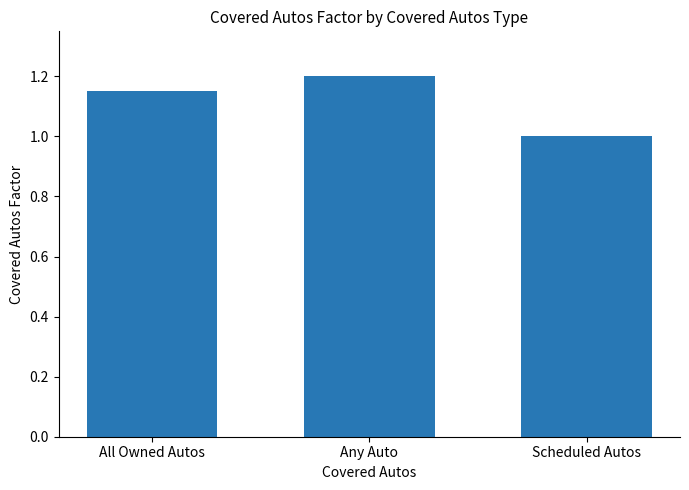

At which category does the chart reach its minimum across all series?

Scheduled Autos